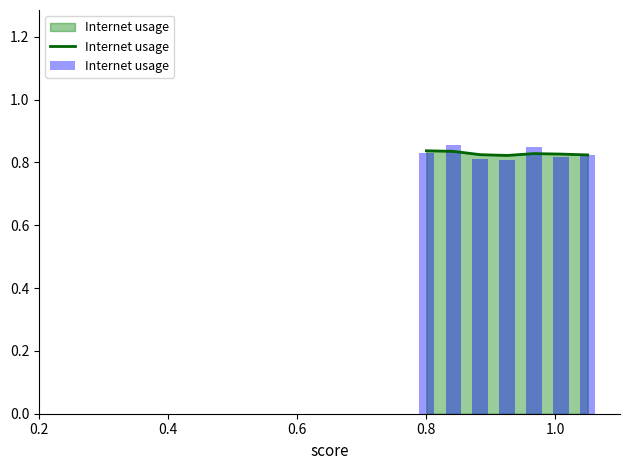

How many data points does each series have?

7